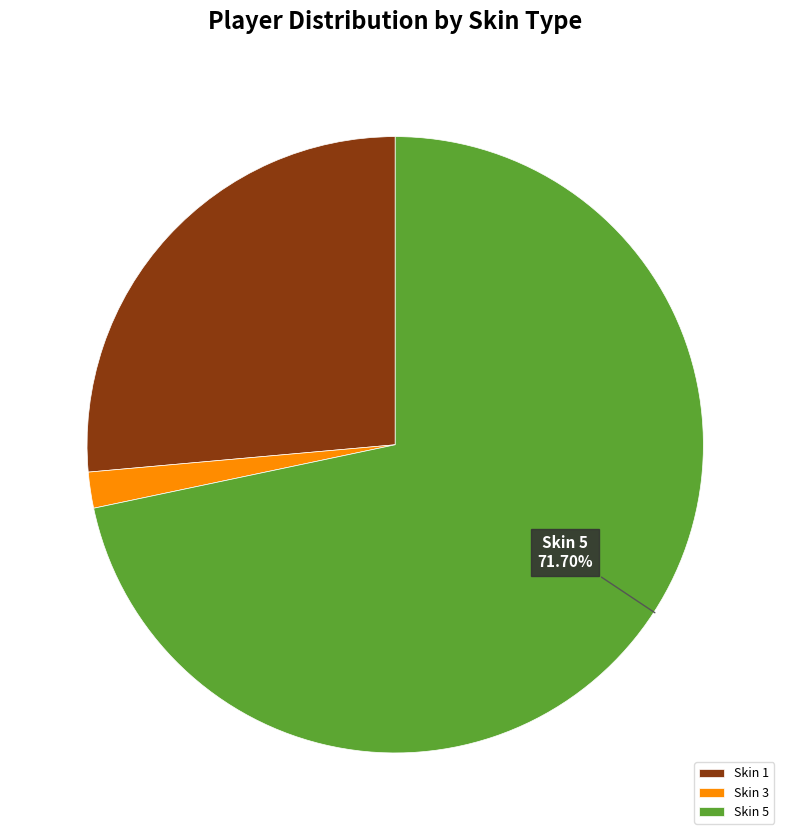

To the nearest percent, what percentage of the pie is Skin 3?

2%